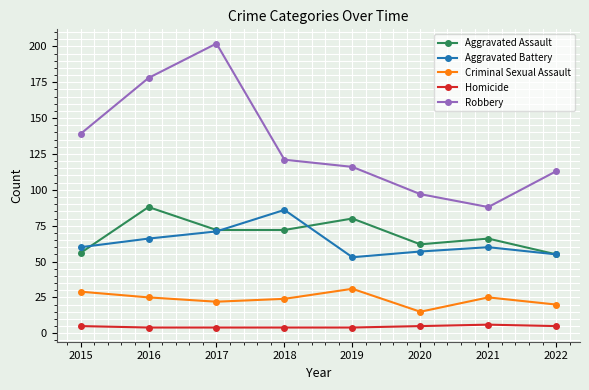

How many lines are shown in the chart?

5